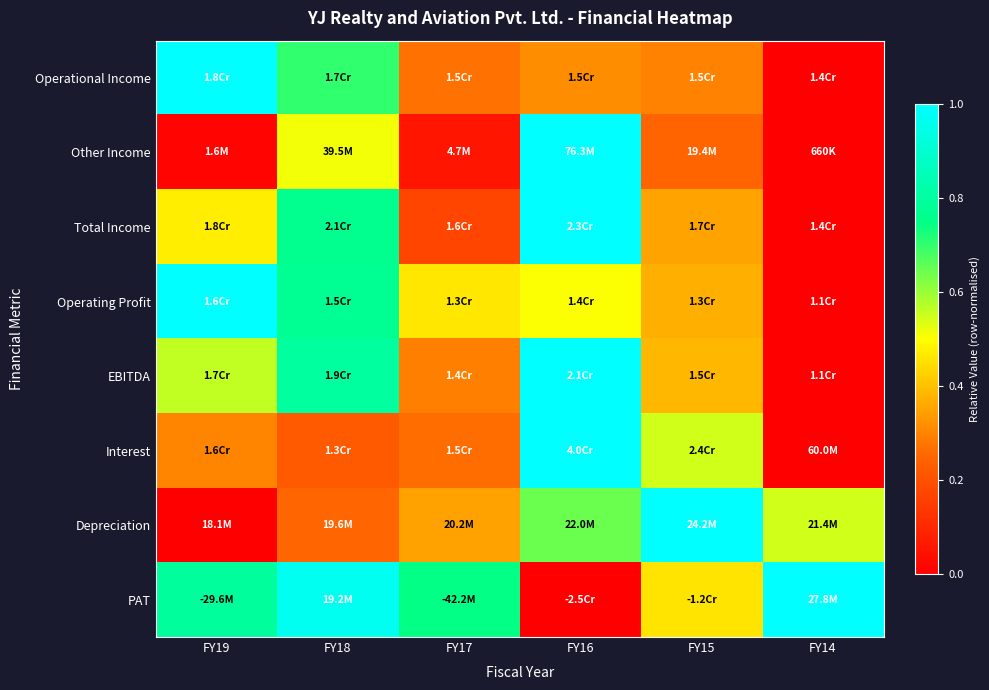

Reading left to right, extract all data points from this chart.

Operational Income: FY19=1.0	FY18=0.7	FY17=0.3	FY16=0.3	FY15=0.3	FY14=0.0
Other Income: FY19=0.0	FY18=0.5	FY17=0.1	FY16=1.0	FY15=0.2	FY14=0.0
Total Income: FY19=0.5	FY18=0.8	FY17=0.2	FY16=1.0	FY15=0.3	FY14=0.0
Operating Profit: FY19=1.0	FY18=0.8	FY17=0.5	FY16=0.5	FY15=0.4	FY14=0.0
EBITDA: FY19=0.6	FY18=0.8	FY17=0.3	FY16=1.0	FY15=0.4	FY14=0.0
Interest: FY19=0.3	FY18=0.2	FY17=0.3	FY16=1.0	FY15=0.5	FY14=0.0
Depreciation: FY19=0.0	FY18=0.2	FY17=0.3	FY16=0.6	FY15=1.0	FY14=0.5
PAT: FY19=0.8	FY18=1.0	FY17=0.7	FY16=0.0	FY15=0.5	FY14=1.0